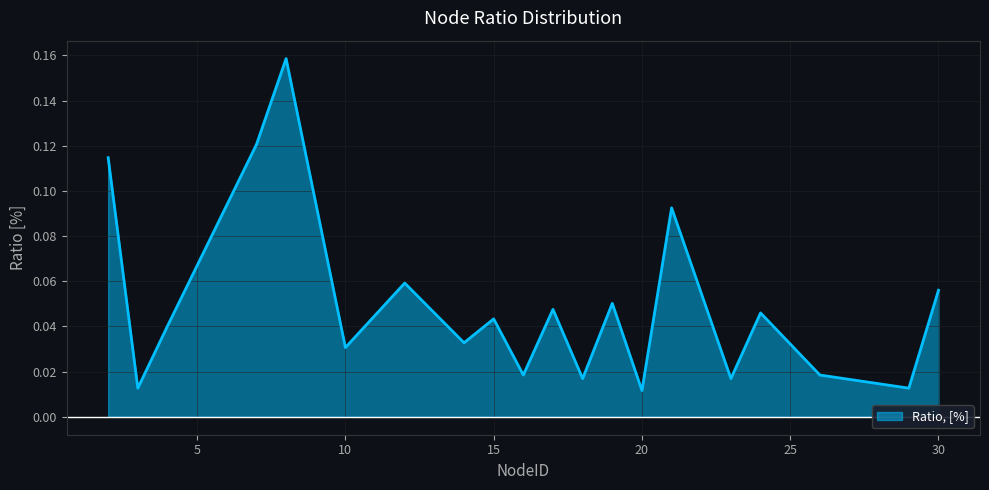

Reading right to left, transcribe all the data shown in this chart.

0.1	0.0	0.0	0.0	0.0	0.1	0.0	0.1	0.0	0.0	0.0	0.0	0.0	0.1	0.0	0.2	0.1	0.0	0.0	0.1